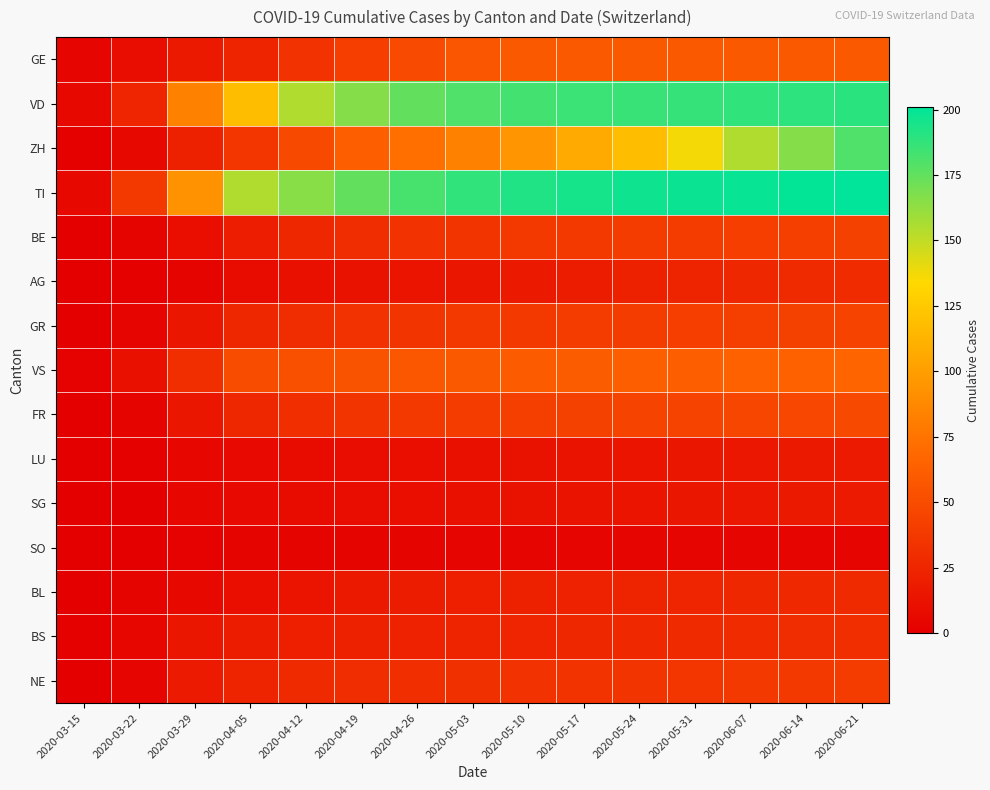

At which category is the sum across all series the highest?

2020-06-21